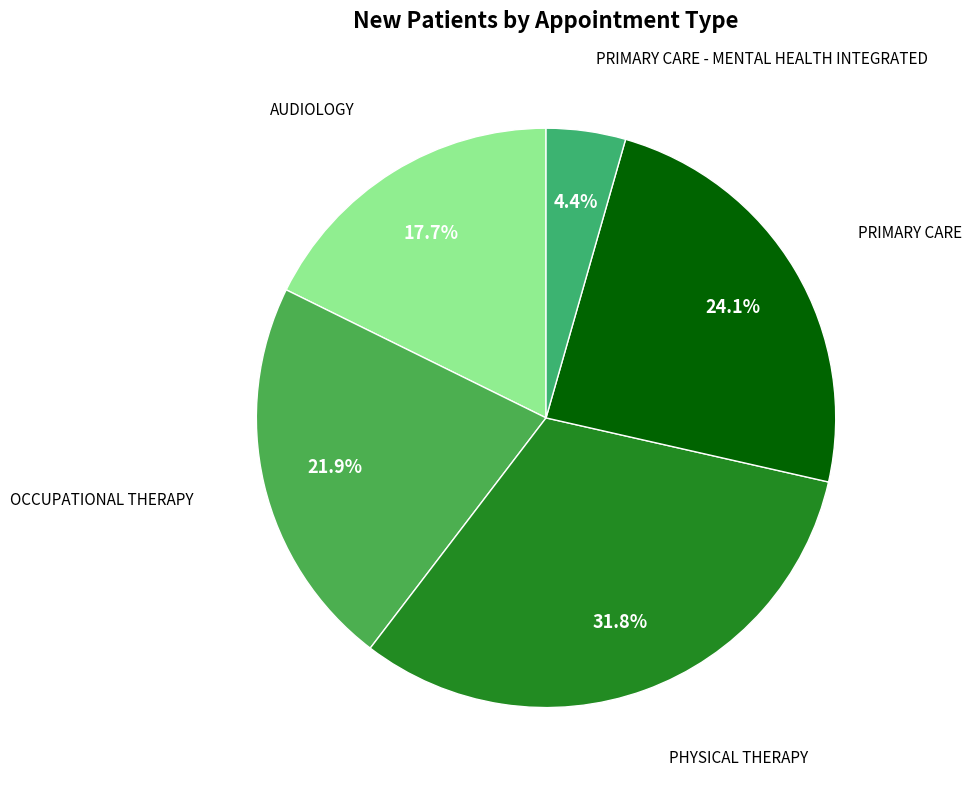

Does any single category account for the majority?

No